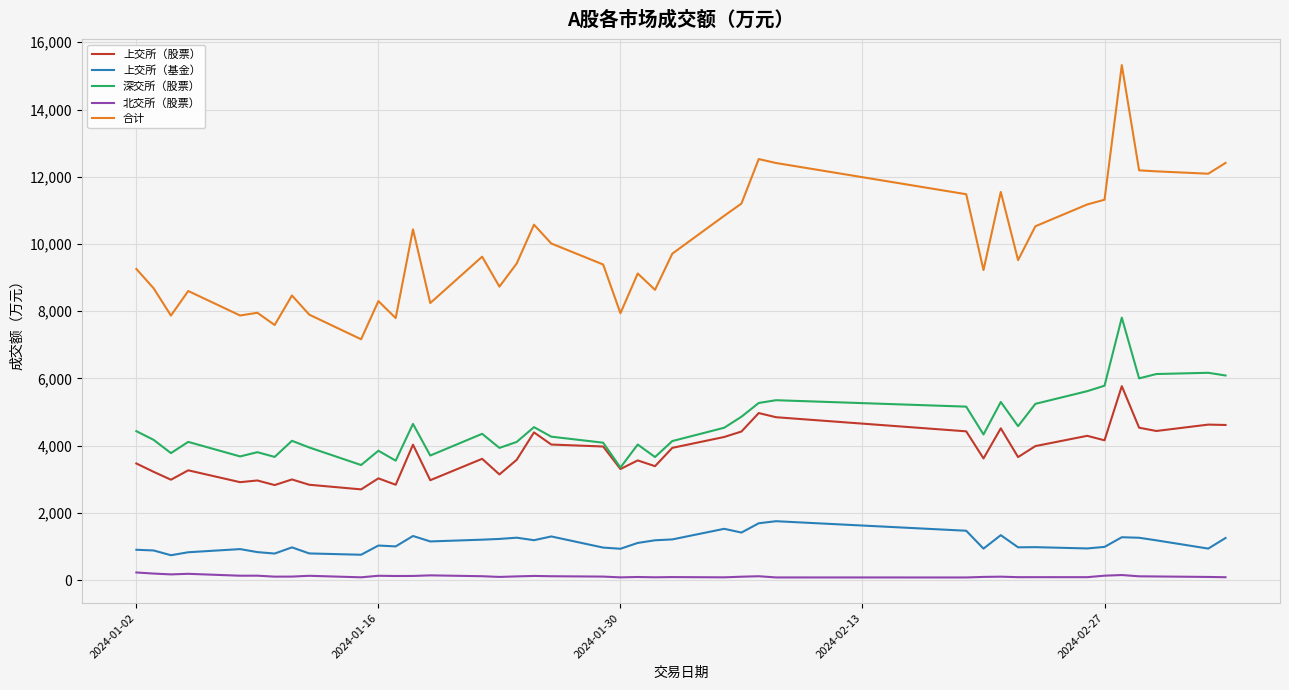

True or false: 合计 and 深交所（股票） cross at least once.

False